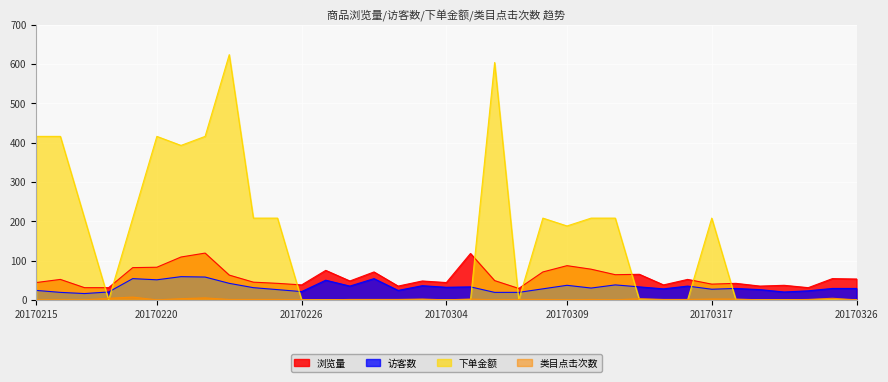

Which series has the largest range (max minus min)?

下单金额